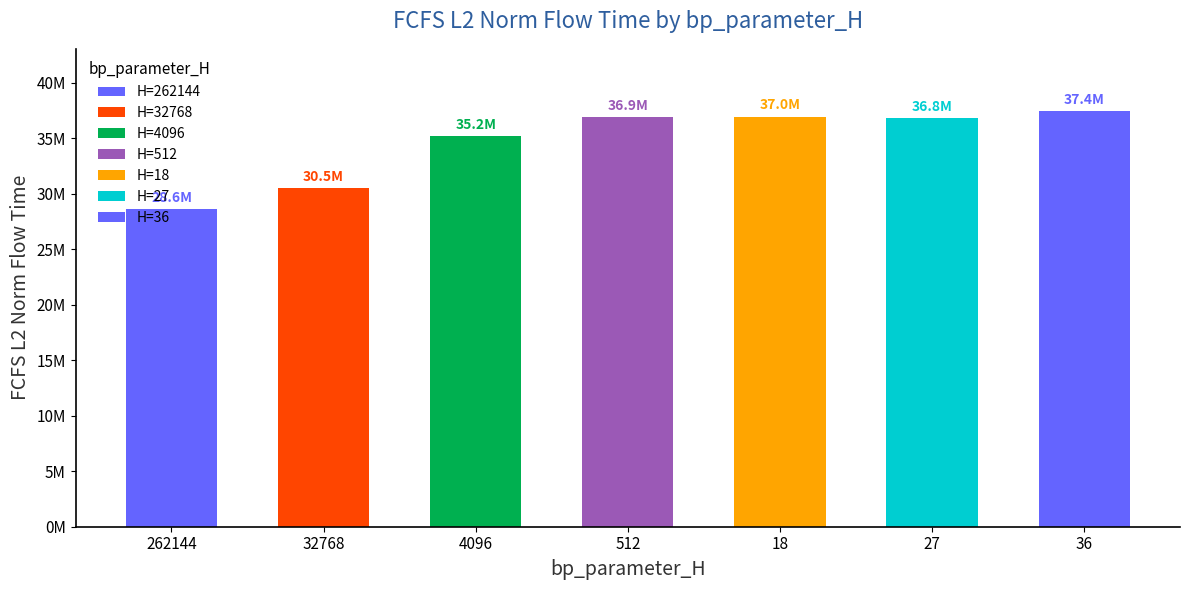

What is the difference between the second highest and second lowest values?

6441851.9